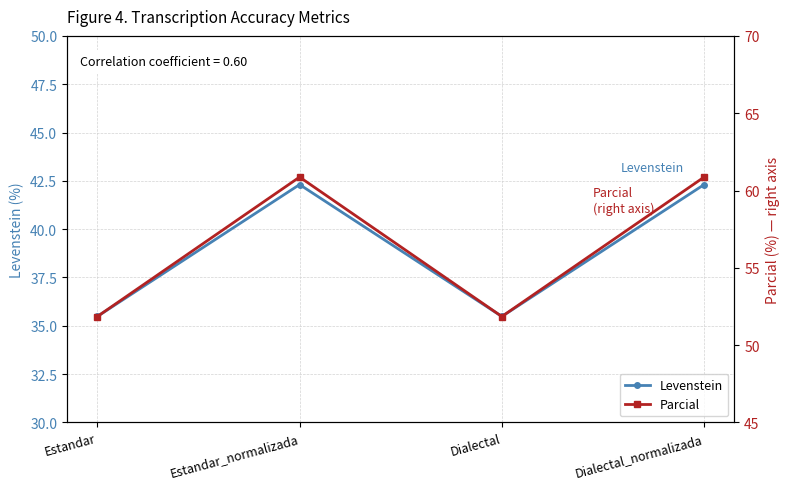

True or false: Levenstein has more than 0 points higher than both neighbors.

True